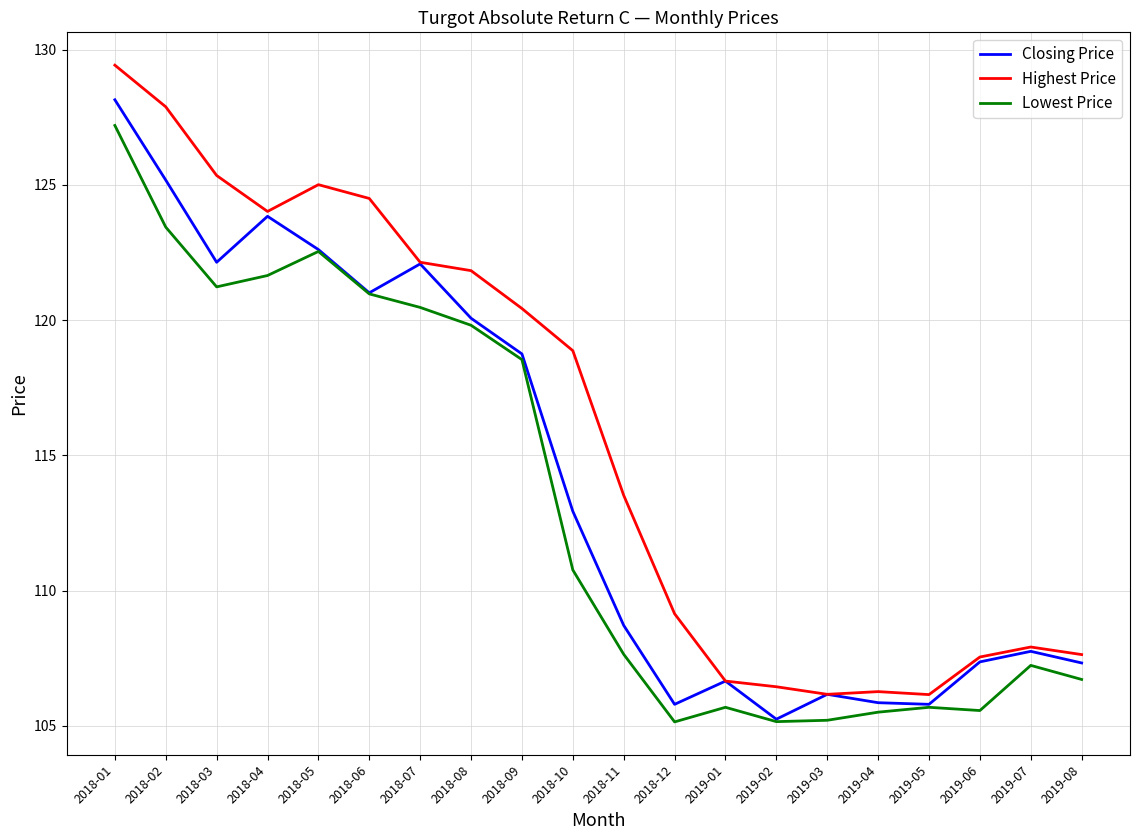

List the series in order of their overall mean, lowest first.

Lowest Price, Closing Price, Highest Price